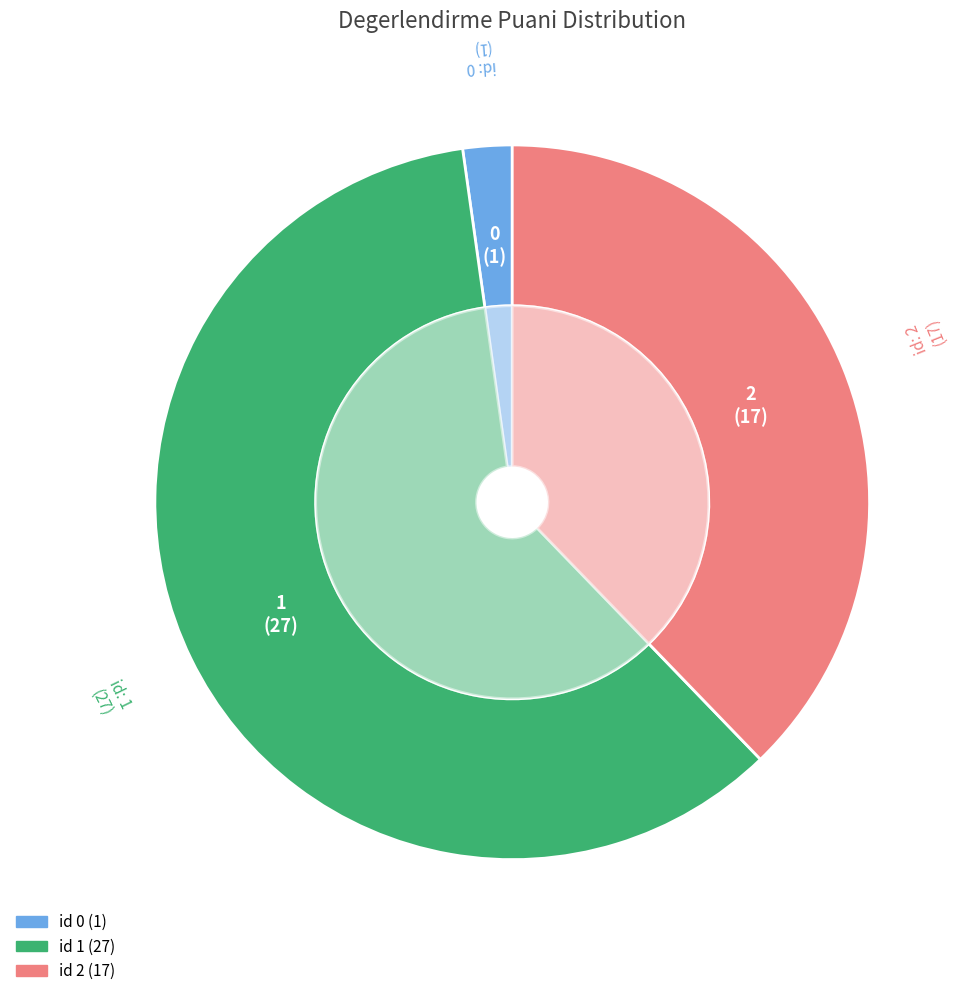

Which slice is the largest?

1